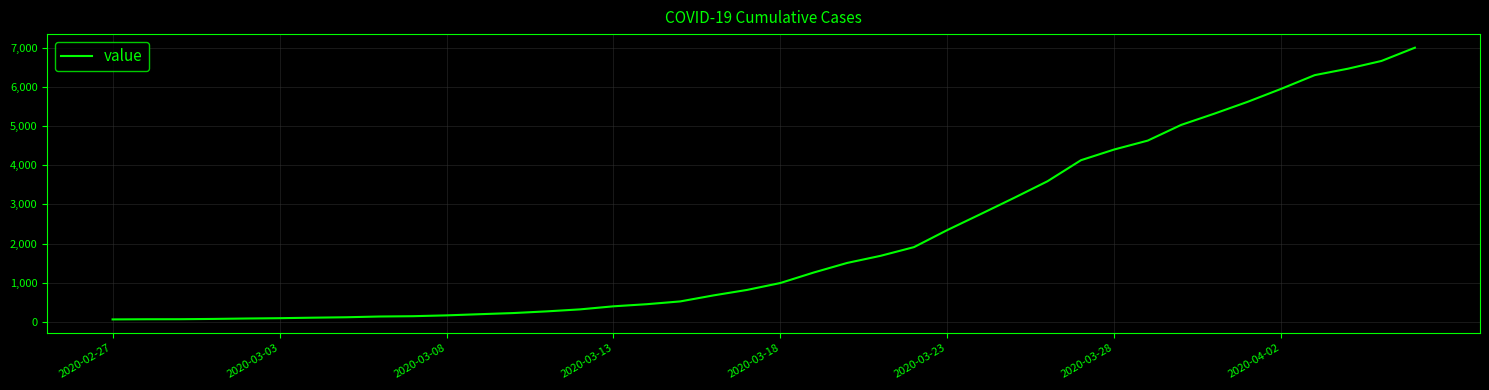

What is the maximum value shown in the chart?

6995